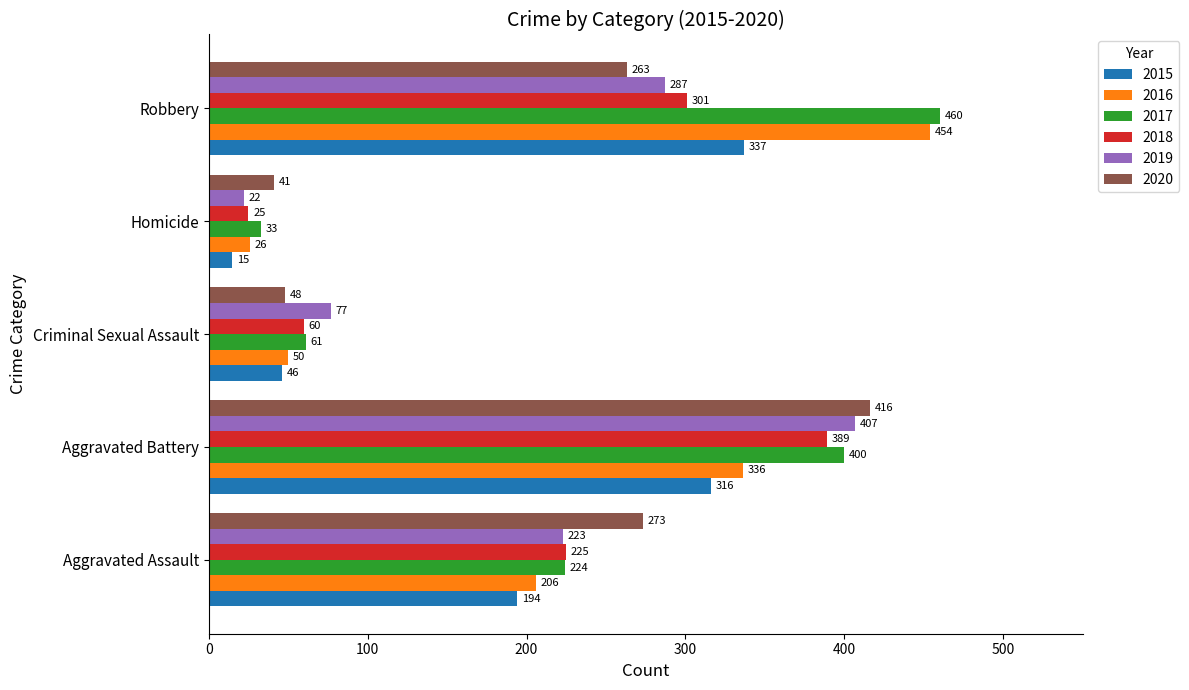

Which category has the highest value in the 2018 series?

Aggravated Battery